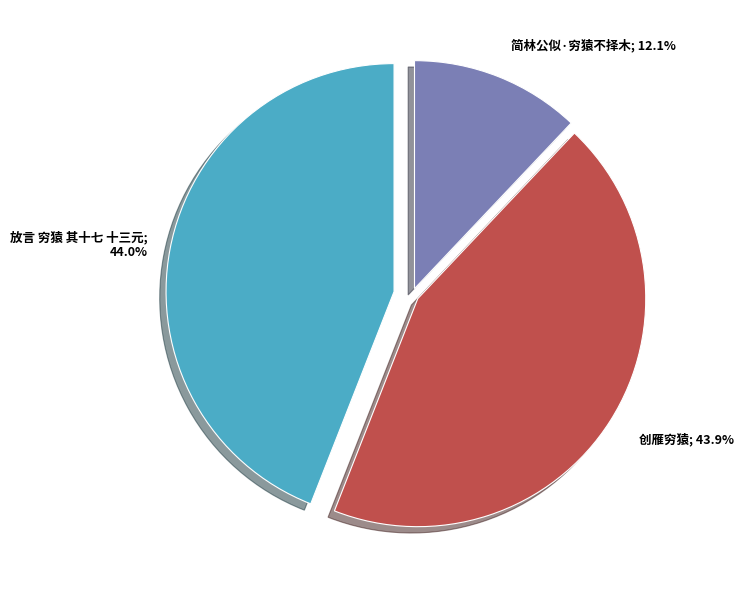

Does any single category account for the majority?

No